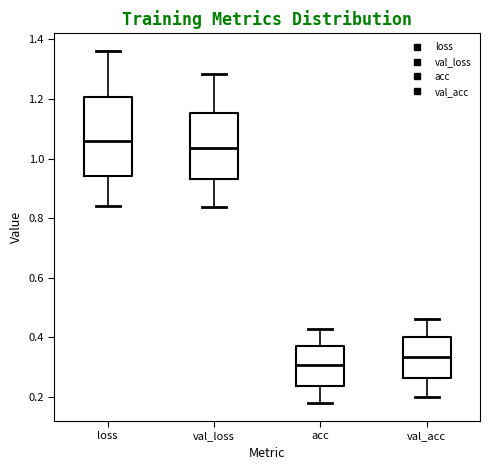

Reading left to right, read every box against the y-axis: the position of its median line, the range the box covers, and the ends of its whiskers. The values are not printed on the chart, so give them approximately, as read against the axis.

loss: median 1.06, box 0.94 to 1.20, whiskers 0.84 to 1.36
val_loss: median 1.04, box 0.94 to 1.16, whiskers 0.84 to 1.28
acc: median 0.30, box 0.24 to 0.38, whiskers 0.18 to 0.42
val_acc: median 0.34, box 0.26 to 0.40, whiskers 0.20 to 0.46